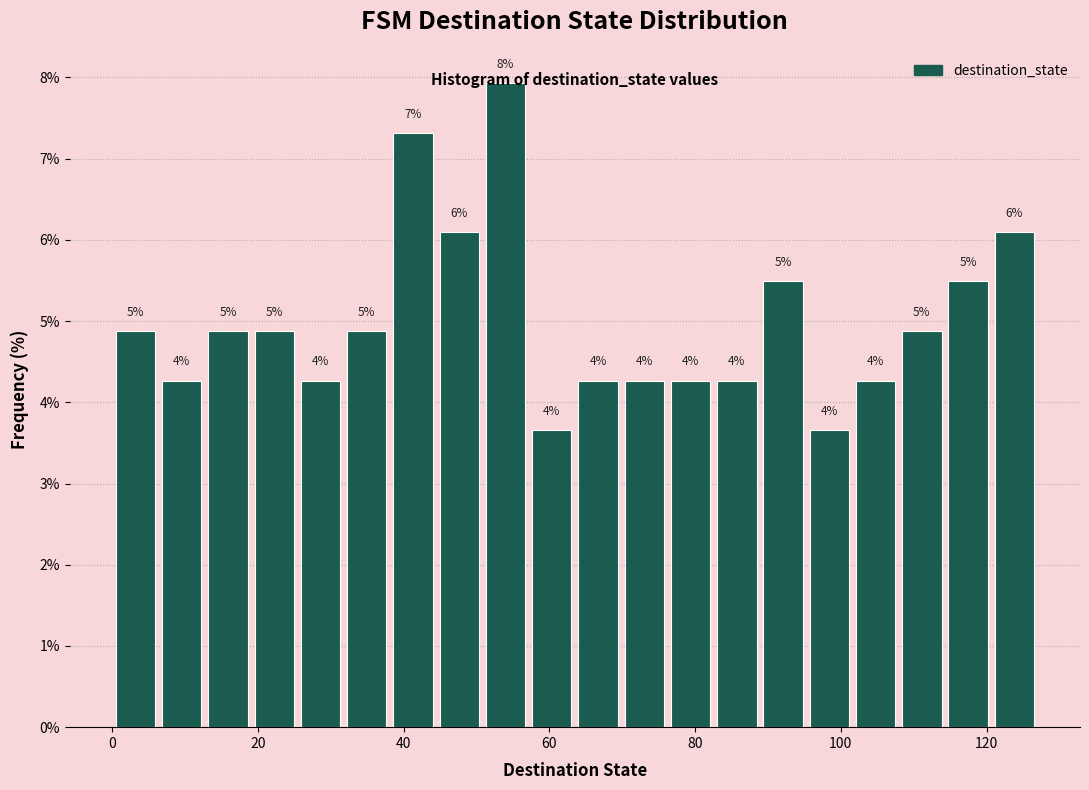

Read against the x-axis, roughly where is the centre of the tallest bar?

54